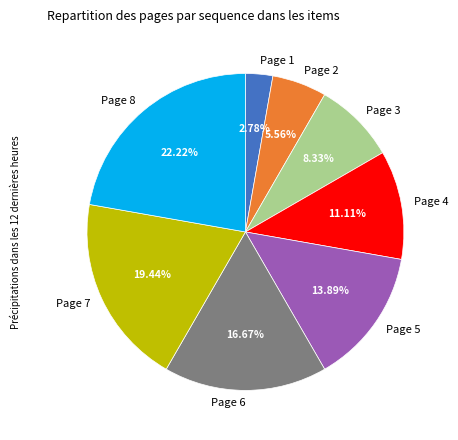

To the nearest percent, what is the combined percentage of Page 6 and Page 3?

25%